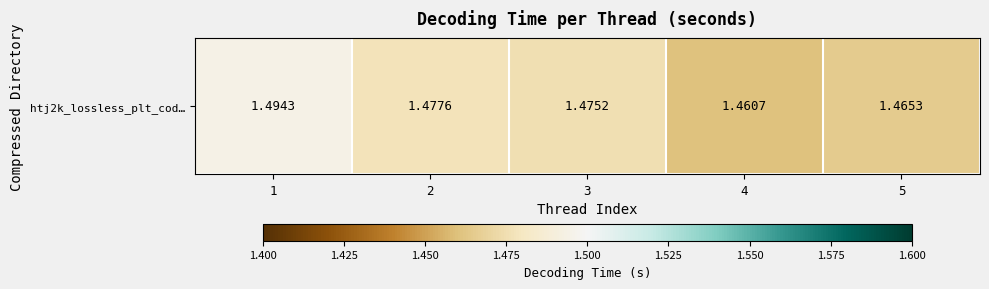

True or false: the data shows 0.6 at 4.

False